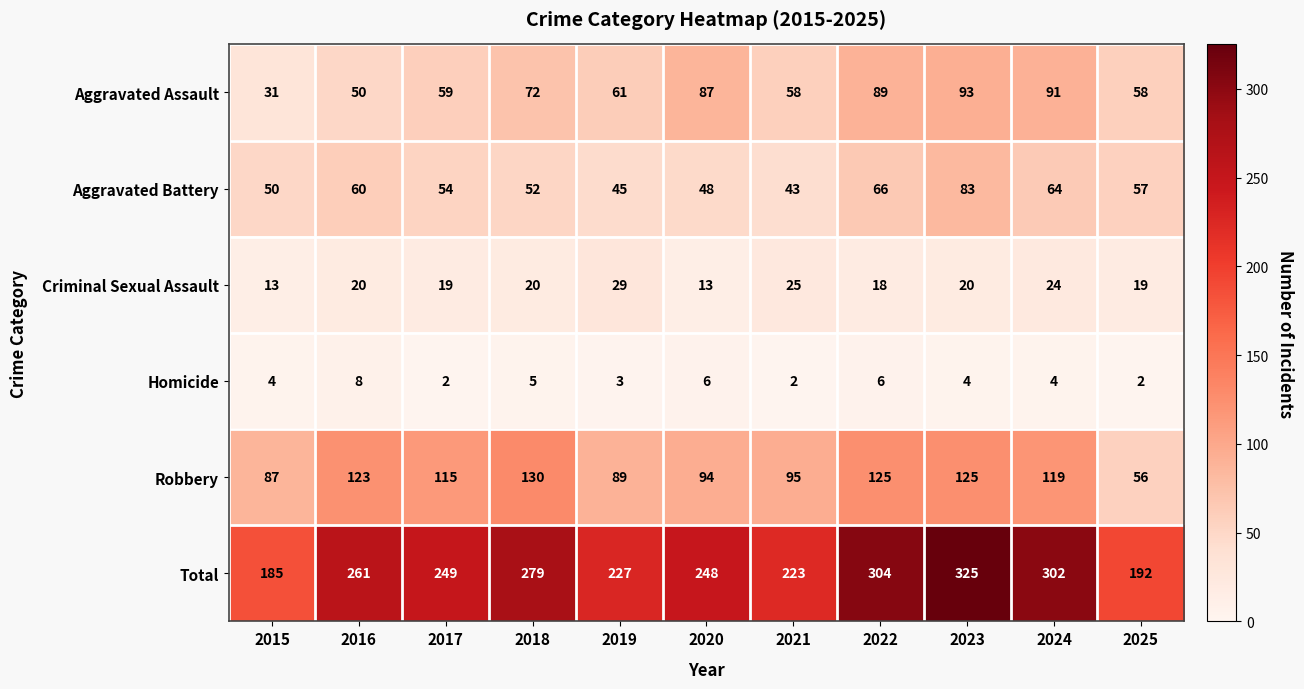

What is the difference between the second highest and minimum values in the Total series?

119